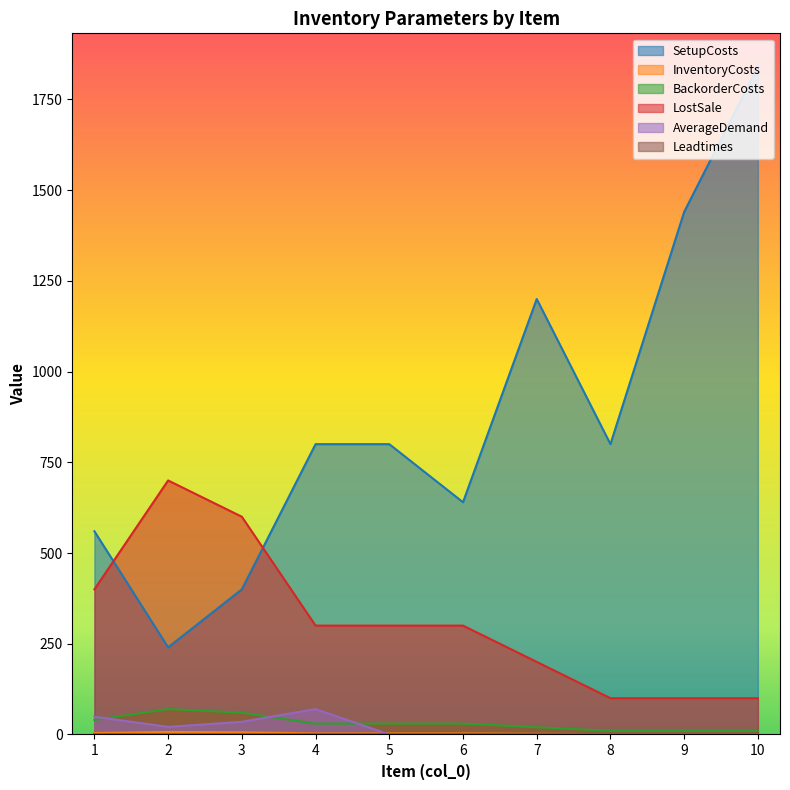

Is the value of BackorderCosts at 7 greater than the value of LostSale at 6?

No